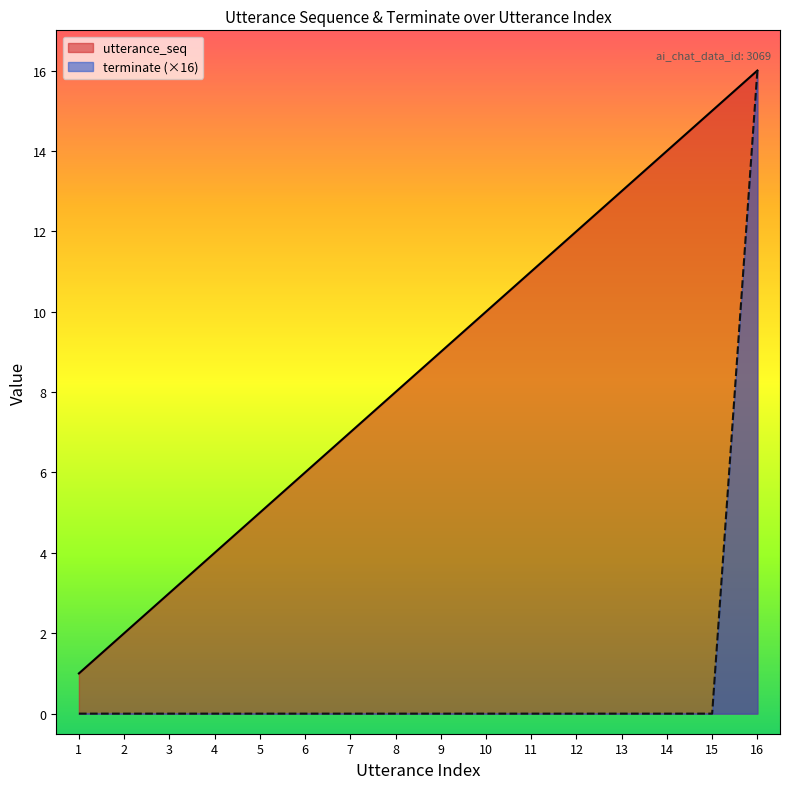

Reading left to right, what are all the values shown in this chart?

utterance_seq: 1	2	3	4	5	6	7	8	9	10	11	12	13	14	15	16
terminate: 0	0	0	0	0	0	0	0	0	0	0	0	0	0	0	16